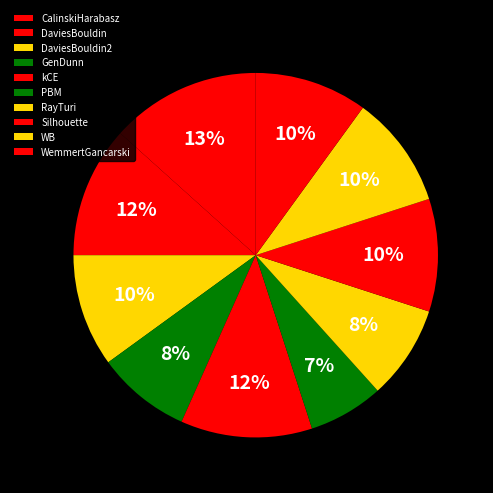

Which slice is the largest?

CalinskiHarabasz